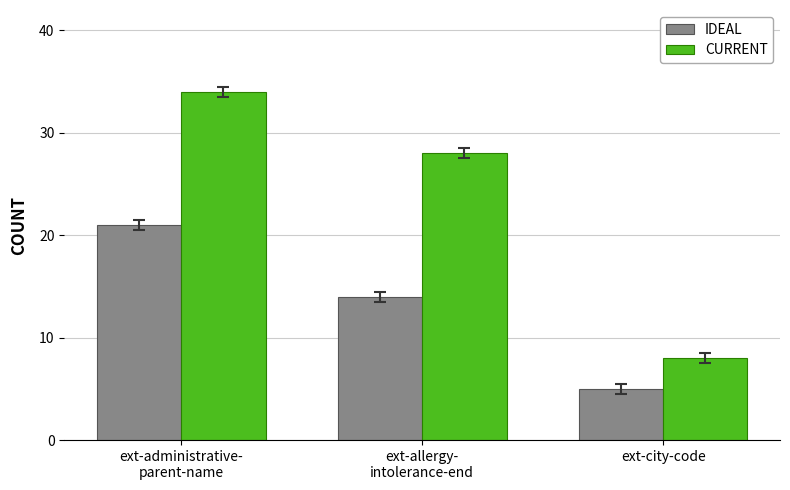

What position from the right is ext-city-code?

1